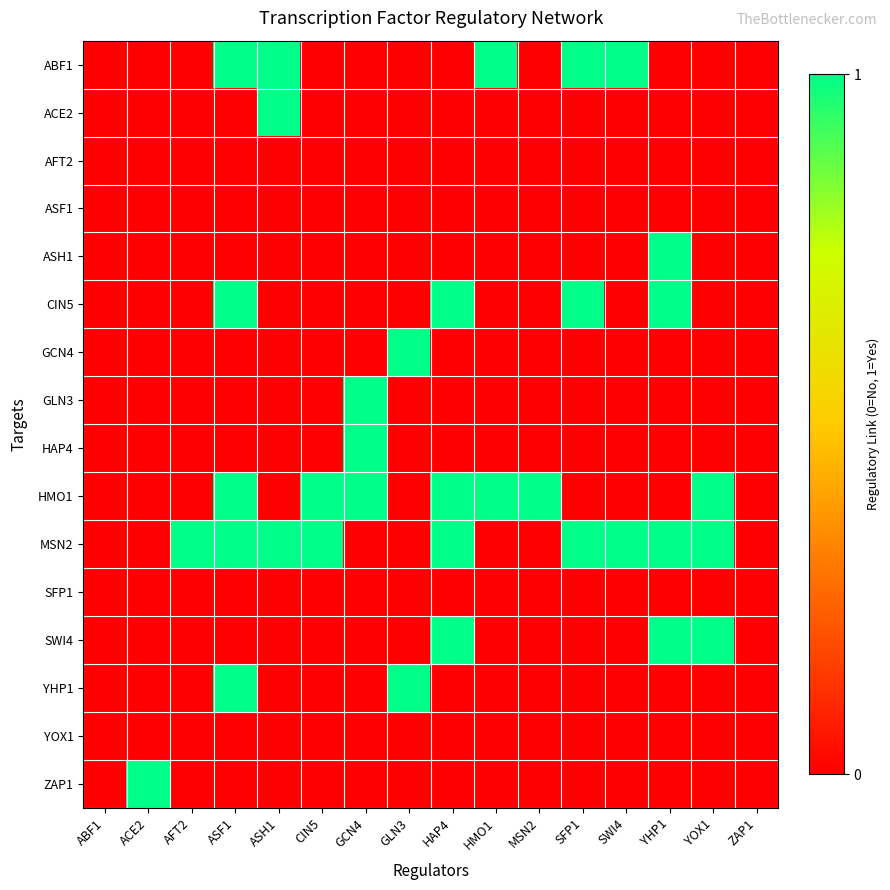

Reading left to right, list all the values displayed in this chart.

ABF1: ABF1=0	ACE2=0	AFT2=0	ASF1=1	ASH1=1	CIN5=0	GCN4=0	GLN3=0	HAP4=0	HMO1=1	MSN2=0	SFP1=1	SWI4=1	YHP1=0	YOX1=0	ZAP1=0
ACE2: ABF1=0	ACE2=0	AFT2=0	ASF1=0	ASH1=1	CIN5=0	GCN4=0	GLN3=0	HAP4=0	HMO1=0	MSN2=0	SFP1=0	SWI4=0	YHP1=0	YOX1=0	ZAP1=0
AFT2: ABF1=0	ACE2=0	AFT2=0	ASF1=0	ASH1=0	CIN5=0	GCN4=0	GLN3=0	HAP4=0	HMO1=0	MSN2=0	SFP1=0	SWI4=0	YHP1=0	YOX1=0	ZAP1=0
ASF1: ABF1=0	ACE2=0	AFT2=0	ASF1=0	ASH1=0	CIN5=0	GCN4=0	GLN3=0	HAP4=0	HMO1=0	MSN2=0	SFP1=0	SWI4=0	YHP1=0	YOX1=0	ZAP1=0
ASH1: ABF1=0	ACE2=0	AFT2=0	ASF1=0	ASH1=0	CIN5=0	GCN4=0	GLN3=0	HAP4=0	HMO1=0	MSN2=0	SFP1=0	SWI4=0	YHP1=1	YOX1=0	ZAP1=0
CIN5: ABF1=0	ACE2=0	AFT2=0	ASF1=1	ASH1=0	CIN5=0	GCN4=0	GLN3=0	HAP4=1	HMO1=0	MSN2=0	SFP1=1	SWI4=0	YHP1=1	YOX1=0	ZAP1=0
GCN4: ABF1=0	ACE2=0	AFT2=0	ASF1=0	ASH1=0	CIN5=0	GCN4=0	GLN3=1	HAP4=0	HMO1=0	MSN2=0	SFP1=0	SWI4=0	YHP1=0	YOX1=0	ZAP1=0
GLN3: ABF1=0	ACE2=0	AFT2=0	ASF1=0	ASH1=0	CIN5=0	GCN4=1	GLN3=0	HAP4=0	HMO1=0	MSN2=0	SFP1=0	SWI4=0	YHP1=0	YOX1=0	ZAP1=0
HAP4: ABF1=0	ACE2=0	AFT2=0	ASF1=0	ASH1=0	CIN5=0	GCN4=1	GLN3=0	HAP4=0	HMO1=0	MSN2=0	SFP1=0	SWI4=0	YHP1=0	YOX1=0	ZAP1=0
HMO1: ABF1=0	ACE2=0	AFT2=0	ASF1=1	ASH1=0	CIN5=1	GCN4=1	GLN3=0	HAP4=1	HMO1=1	MSN2=1	SFP1=0	SWI4=0	YHP1=0	YOX1=1	ZAP1=0
MSN2: ABF1=0	ACE2=0	AFT2=1	ASF1=1	ASH1=1	CIN5=1	GCN4=0	GLN3=0	HAP4=1	HMO1=0	MSN2=0	SFP1=1	SWI4=1	YHP1=1	YOX1=1	ZAP1=0
SFP1: ABF1=0	ACE2=0	AFT2=0	ASF1=0	ASH1=0	CIN5=0	GCN4=0	GLN3=0	HAP4=0	HMO1=0	MSN2=0	SFP1=0	SWI4=0	YHP1=0	YOX1=0	ZAP1=0
SWI4: ABF1=0	ACE2=0	AFT2=0	ASF1=0	ASH1=0	CIN5=0	GCN4=0	GLN3=0	HAP4=1	HMO1=0	MSN2=0	SFP1=0	SWI4=0	YHP1=1	YOX1=1	ZAP1=0
YHP1: ABF1=0	ACE2=0	AFT2=0	ASF1=1	ASH1=0	CIN5=0	GCN4=0	GLN3=1	HAP4=0	HMO1=0	MSN2=0	SFP1=0	SWI4=0	YHP1=0	YOX1=0	ZAP1=0
YOX1: ABF1=0	ACE2=0	AFT2=0	ASF1=0	ASH1=0	CIN5=0	GCN4=0	GLN3=0	HAP4=0	HMO1=0	MSN2=0	SFP1=0	SWI4=0	YHP1=0	YOX1=0	ZAP1=0
ZAP1: ABF1=0	ACE2=1	AFT2=0	ASF1=0	ASH1=0	CIN5=0	GCN4=0	GLN3=0	HAP4=0	HMO1=0	MSN2=0	SFP1=0	SWI4=0	YHP1=0	YOX1=0	ZAP1=0